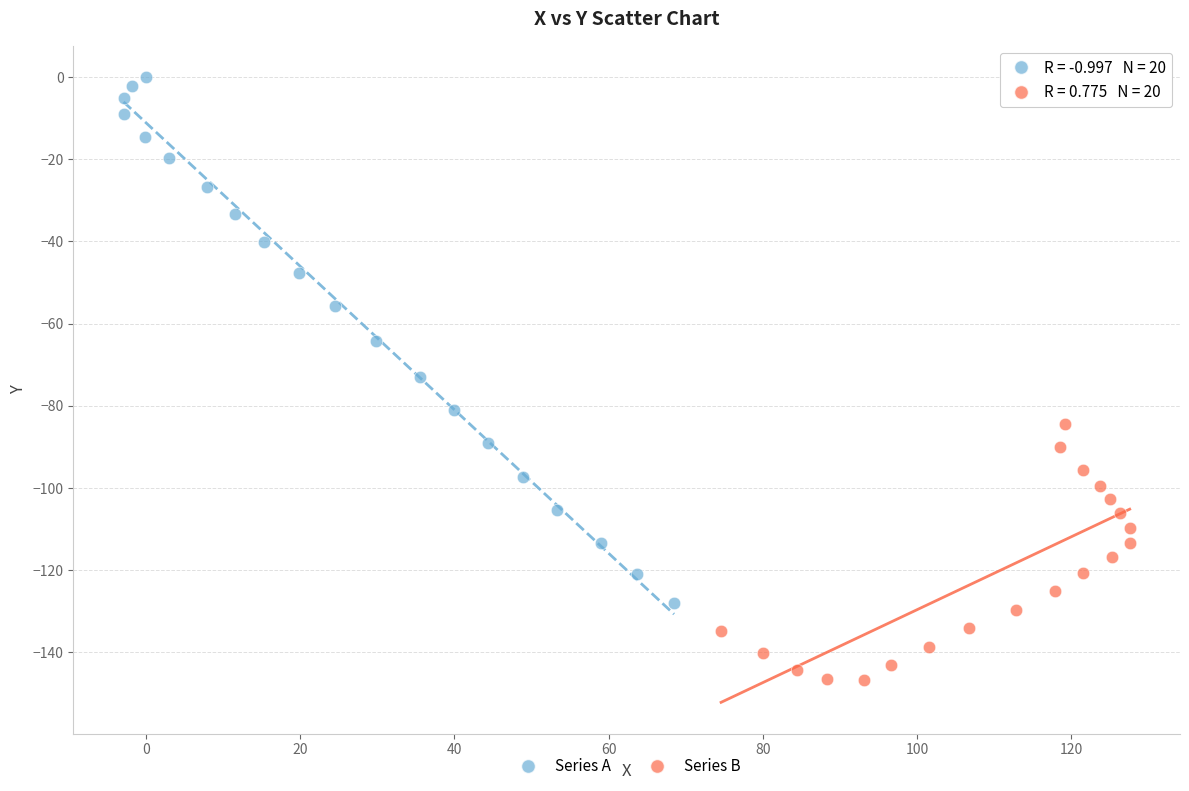

Which series contains the highest Y value?

Series A